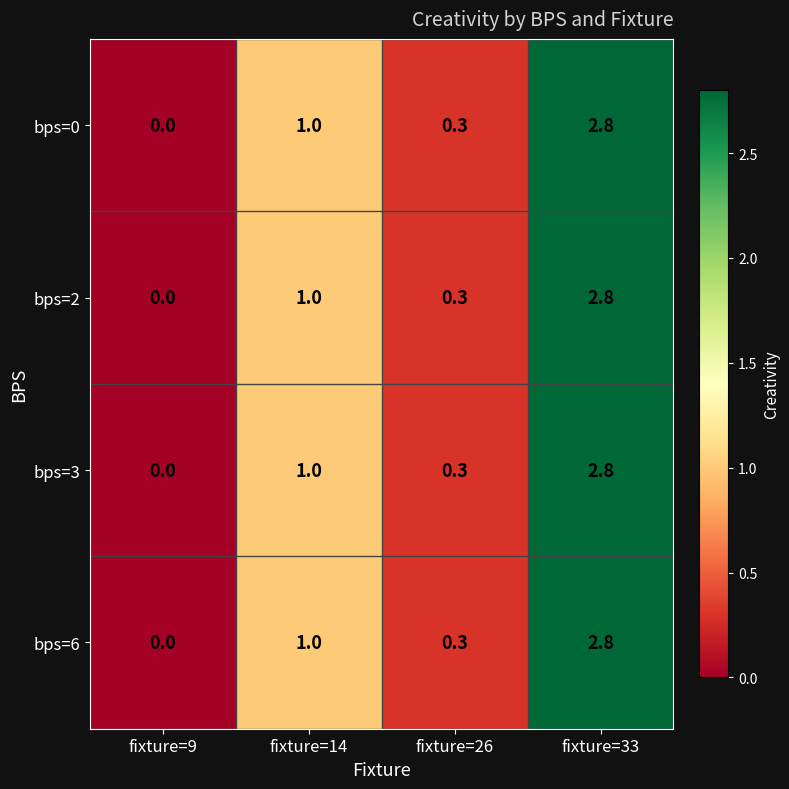

How many distinct data groups are displayed?

4